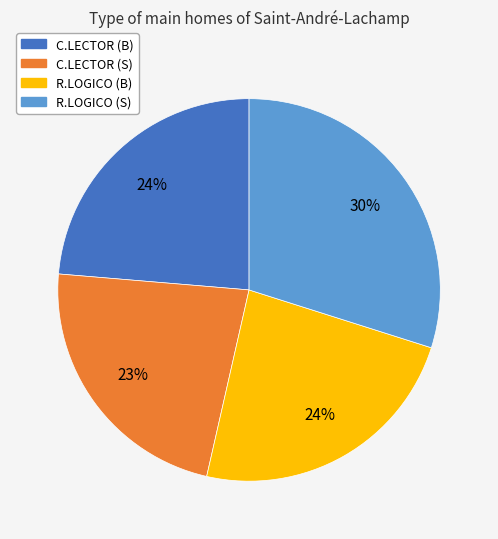

To the nearest percent, what percentage of the pie is R.LOGICO (B)?

24%